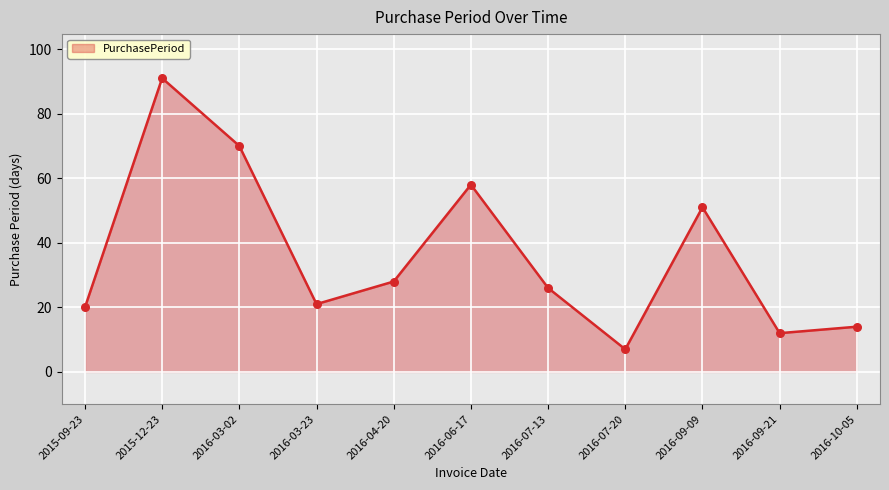

Between 2016-10-05 and 2015-12-23, which is larger?

2015-12-23